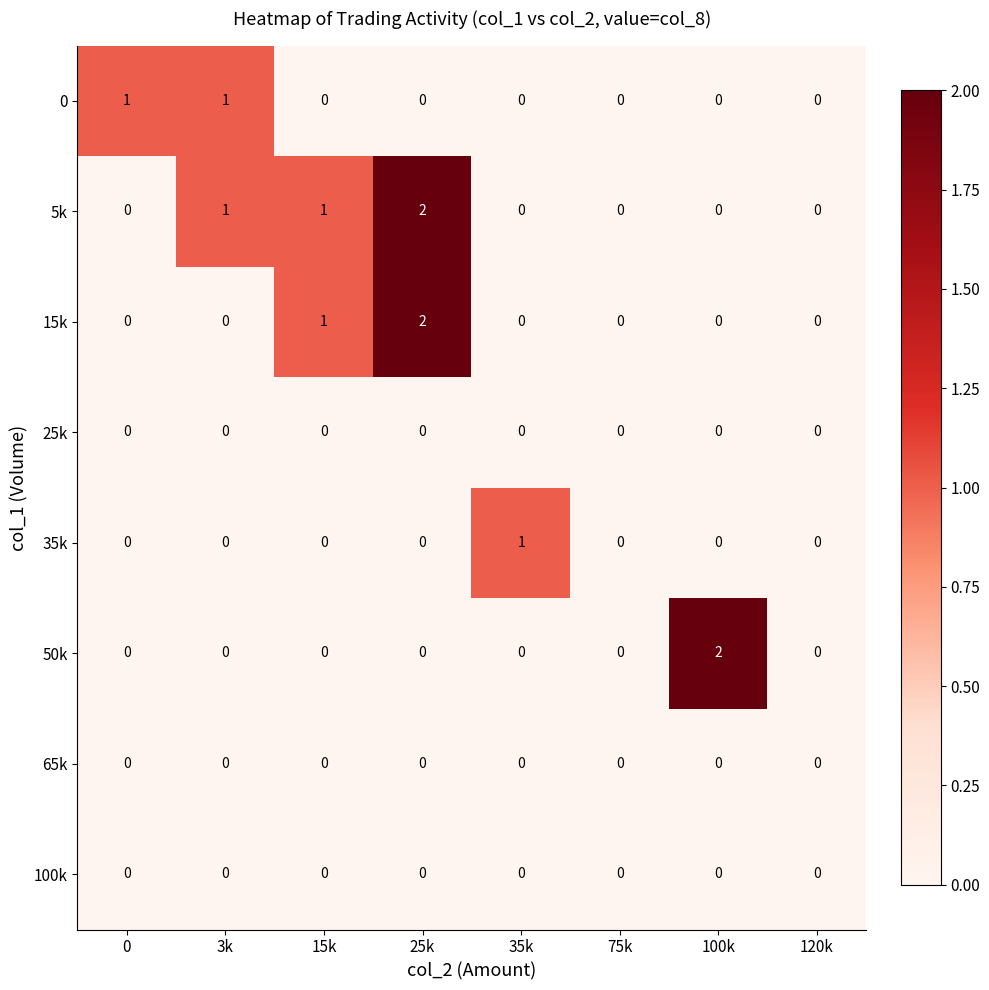

At which category is the sum across all series the highest?

25k